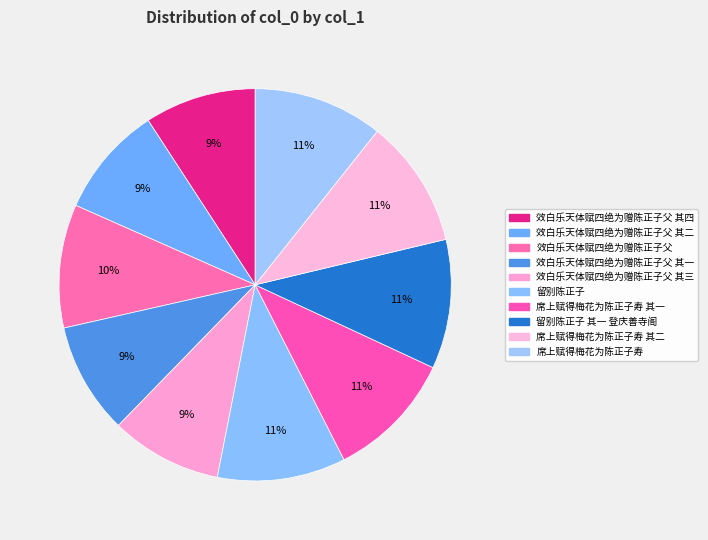

How many segments does this pie chart have?

10